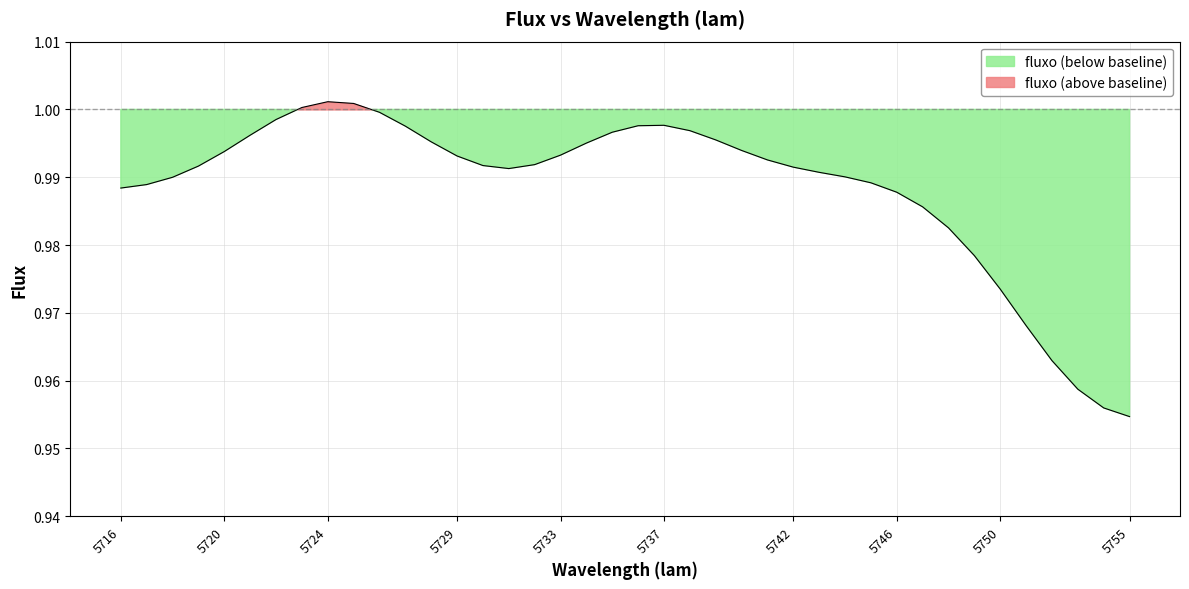

Rank the categories by value from highest to lowest.

5724, 5725, 5723, 5726, 5722, 5737, 5736, 5727, 5738, 5735, 5721, 5739, 5728, 5734, 5740, 5720, 5733, 5729, 5741, 5732, 5730, 5719, 5742, 5731, 5743, 5744, 5718, 5745, 5717, 5716, 5746, 5747, 5748, 5749, 5750, 5751, 5752, 5753, 5754, 5755